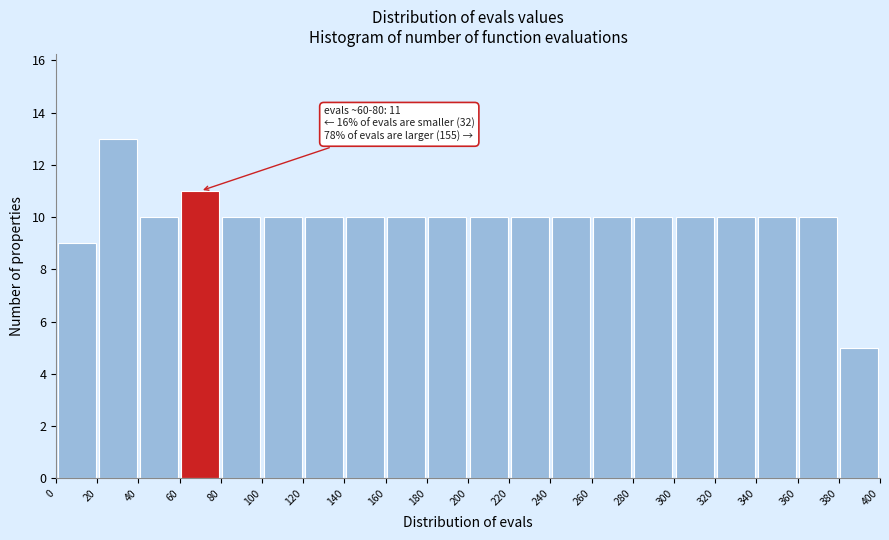

Which range on the x-axis has the tallest bar?

20 to 40